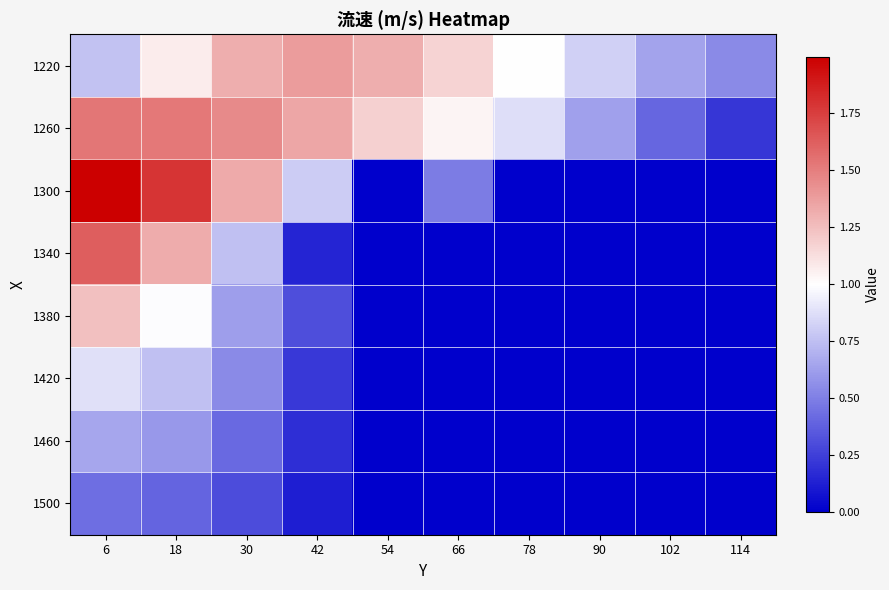

Reading left to right, list all the values displayed in this chart.

1220: 6=0.8	18=1.1	30=1.3	42=1.4	54=1.3	66=1.2	78=1.0	90=0.8	102=0.6	114=0.5
1260: 6=1.5	18=1.5	30=1.5	42=1.3	54=1.2	66=1.0	78=0.9	90=0.6	102=0.4	114=0.2
1300: 6=2.0	18=1.8	30=1.3	42=0.8	54=0.0	66=0.5	78=0.0	90=0.0	102=0.0	114=0.0
1340: 6=1.6	18=1.3	30=0.8	42=0.1	54=0.0	66=0.0	78=0.0	90=0.0	102=0.0	114=0.0
1380: 6=1.2	18=1.0	30=0.6	42=0.3	54=0.0	66=0.0	78=0.0	90=0.0	102=0.0	114=0.0
1420: 6=0.9	18=0.8	30=0.5	42=0.2	54=0.0	66=0.0	78=0.0	90=0.0	102=0.0	114=0.0
1460: 6=0.7	18=0.6	30=0.4	42=0.2	54=0.0	66=0.0	78=0.0	90=0.0	102=0.0	114=0.0
1500: 6=0.4	18=0.4	30=0.3	42=0.1	54=0.0	66=0.0	78=0.0	90=0.0	102=0.0	114=0.0